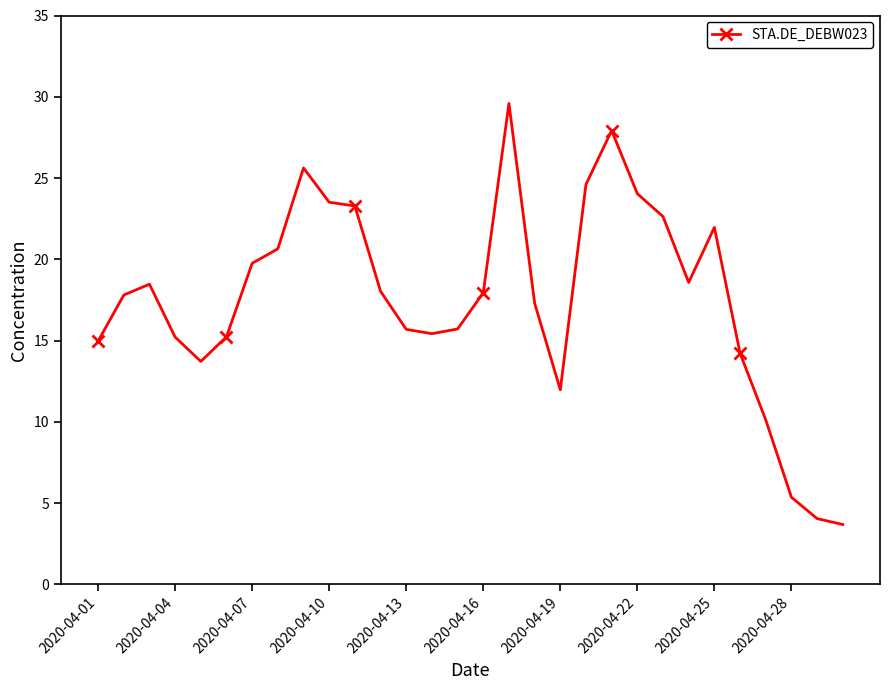

What is the sum of all values?

526.9